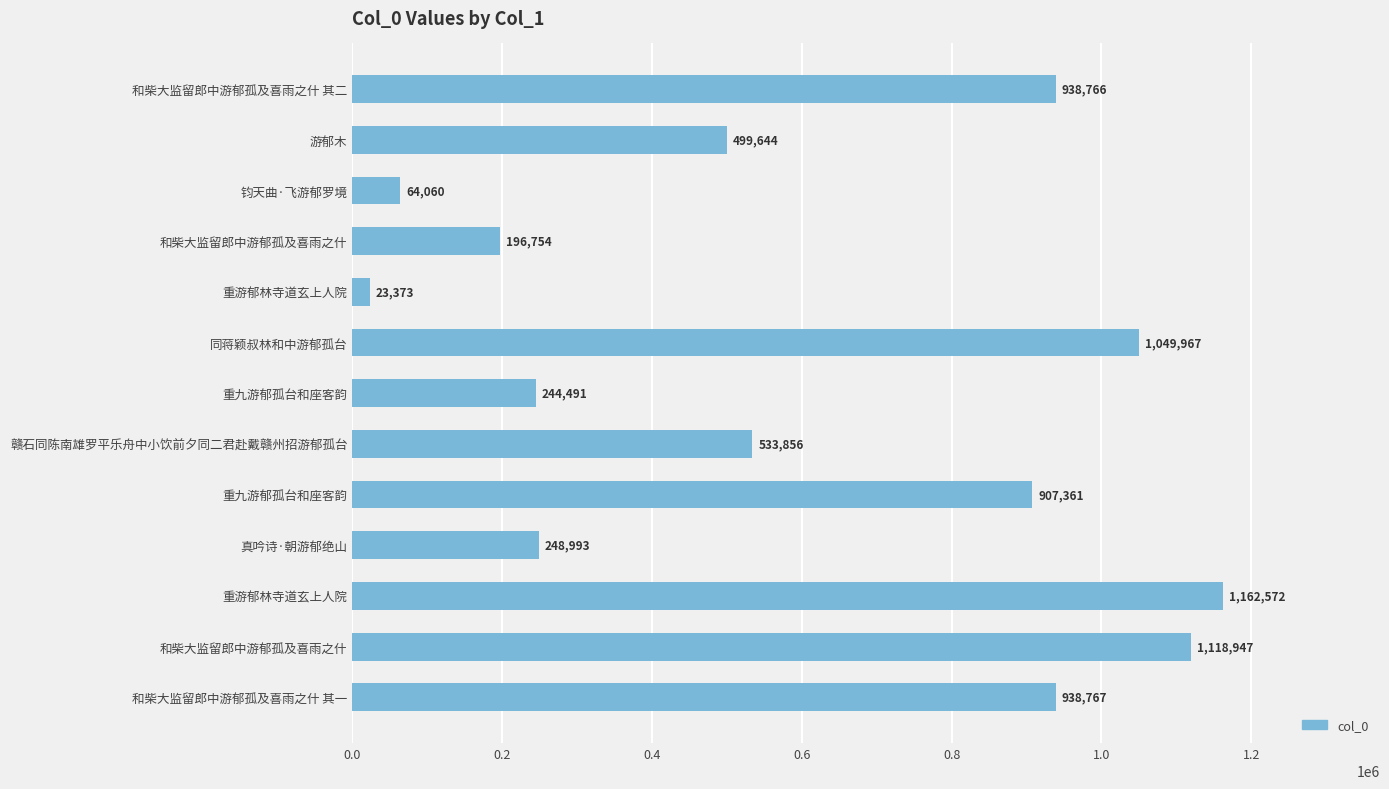

How many values are below 533856?

6